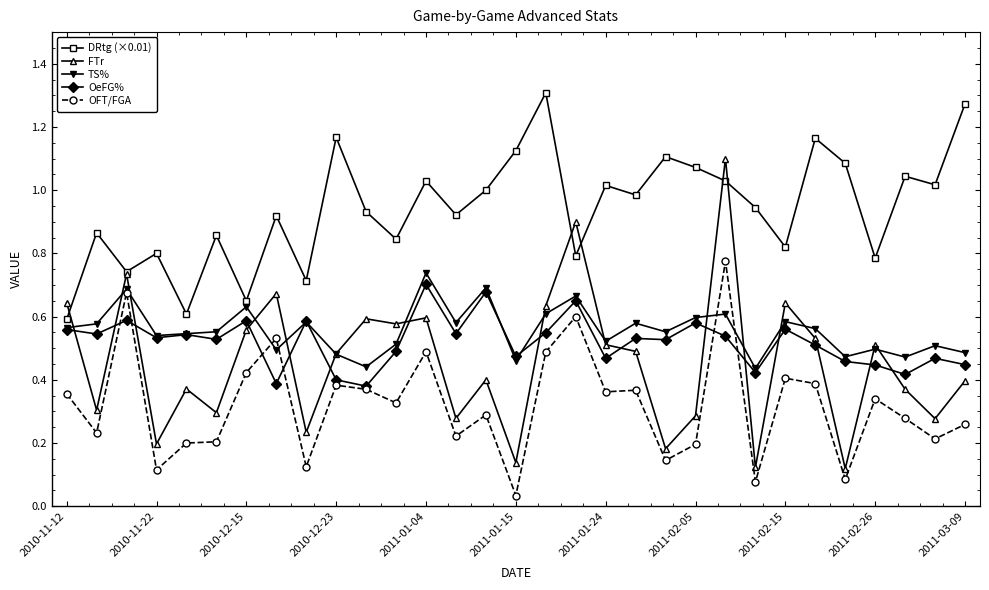

Which series has the largest total across all categories?

DRtg (×0.01)